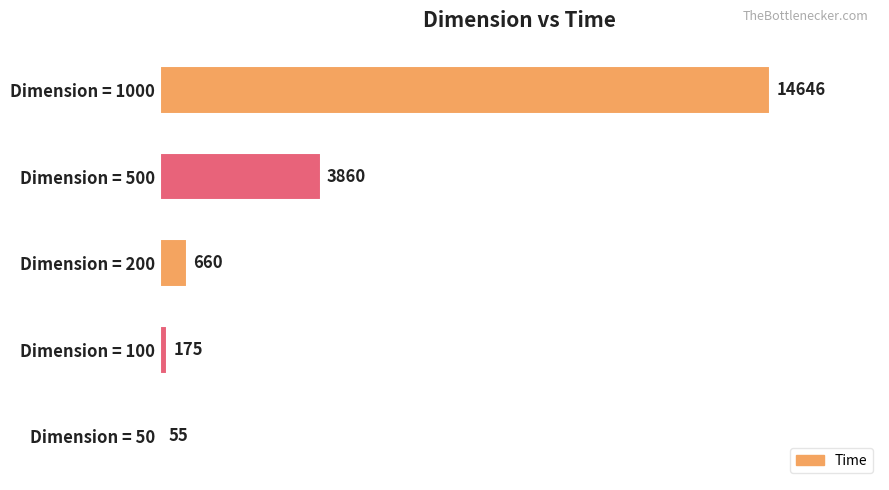

At which label is the value closest to 7350?

Dimension = 500